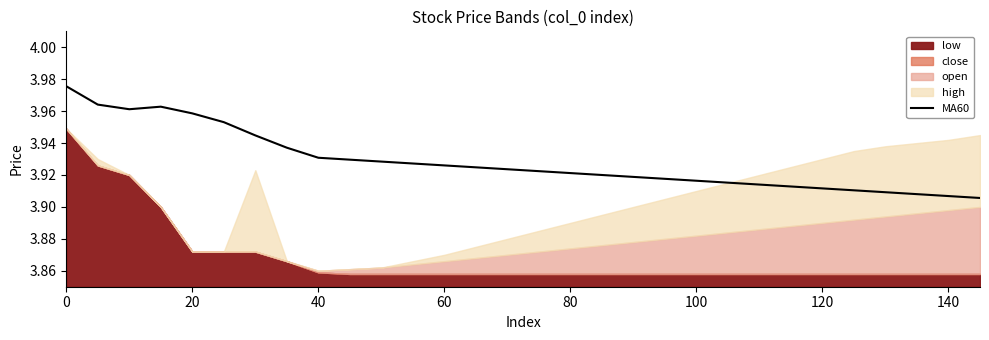

Is it true that MA60 equals 6.6 at 140?

False